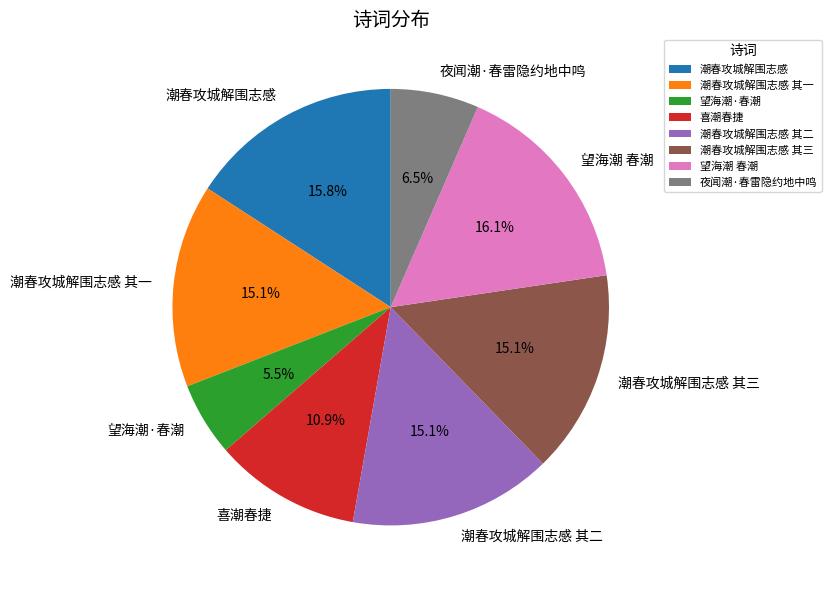

What is the ratio of the value at 望海潮 春潮 to the value at 潮春攻城解围志感 其一?

1.1